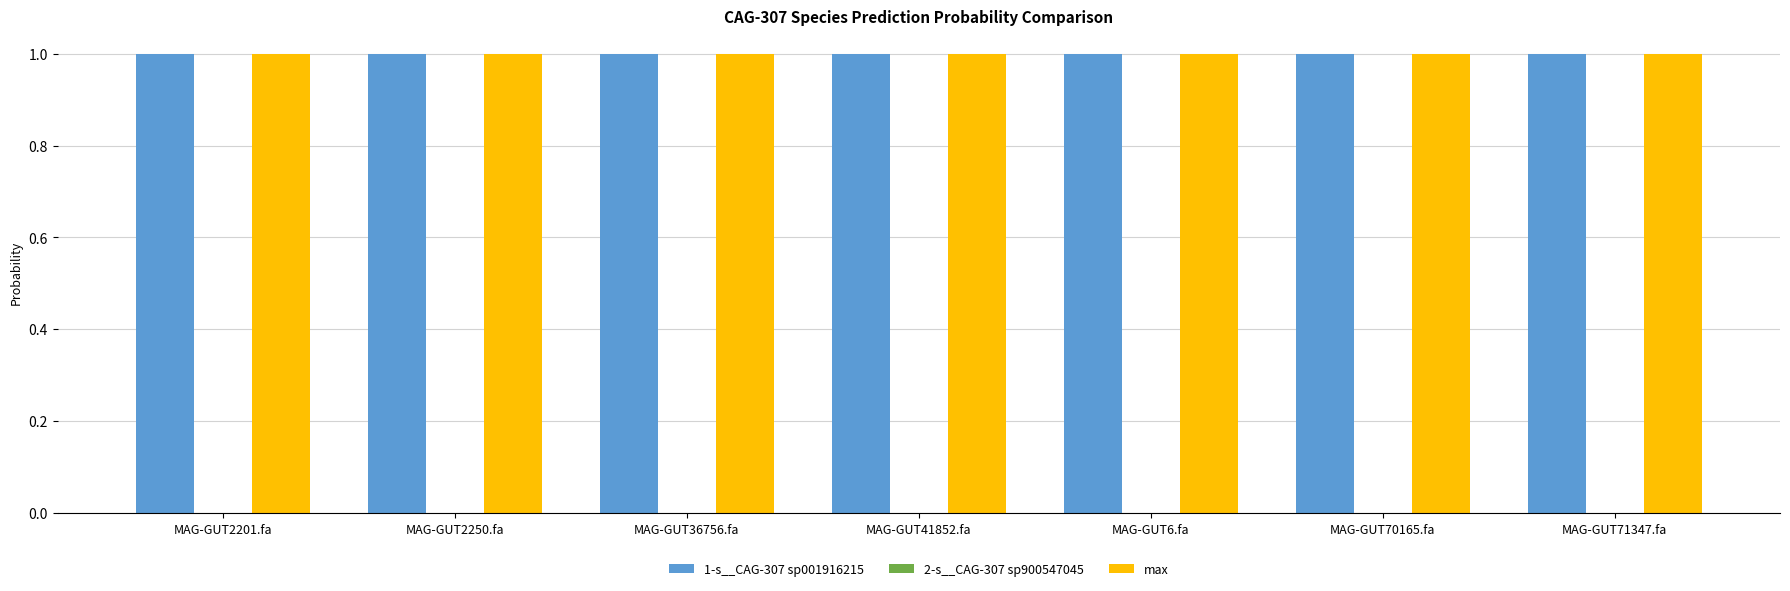

What is the maximum value for max?

1.0